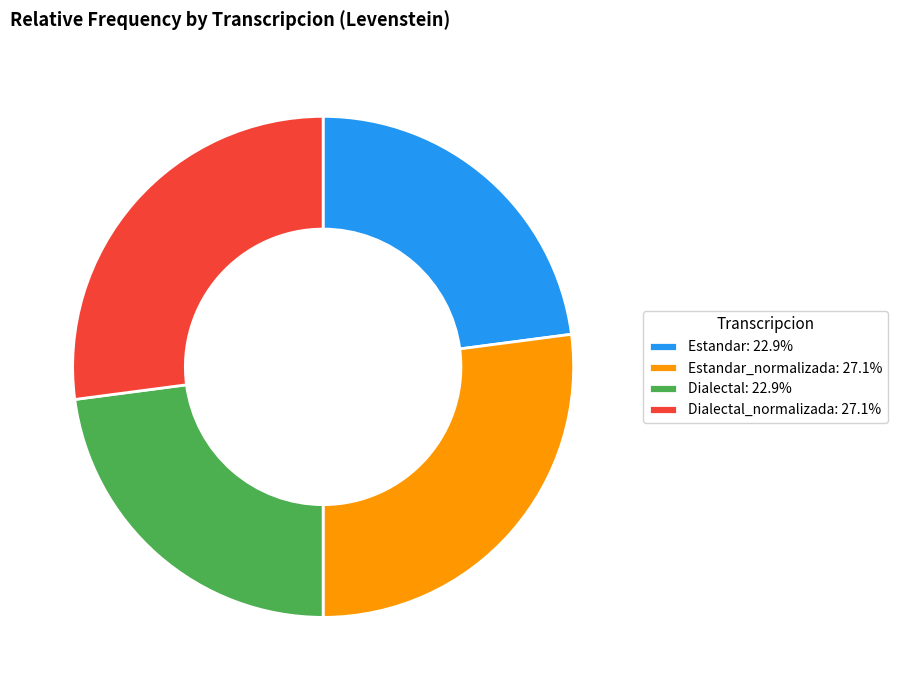

Is there a majority slice in this chart?

No